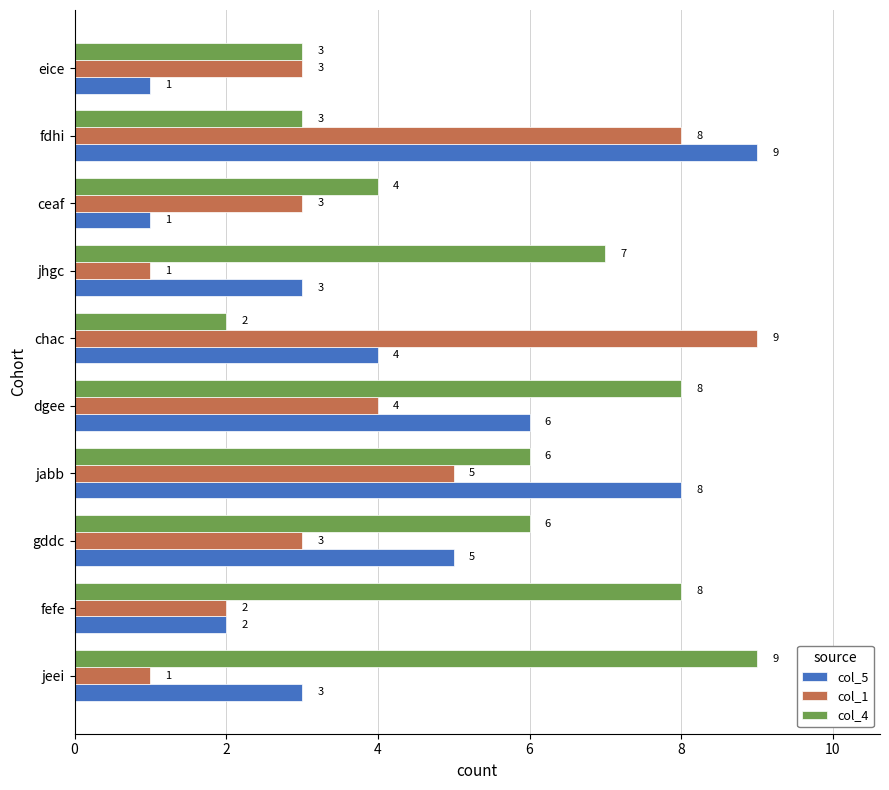

What is the approximate value of col_4 at eice?

3